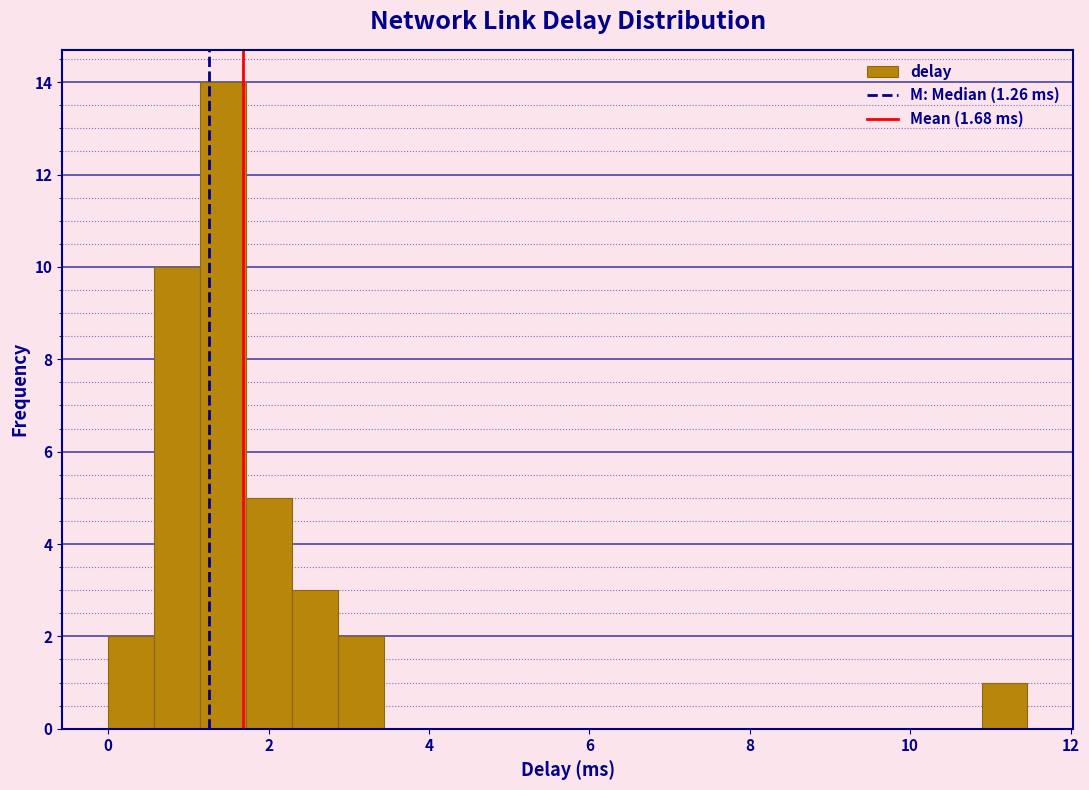

Read against the x-axis, roughly where is the centre of the tallest bar?

1.4